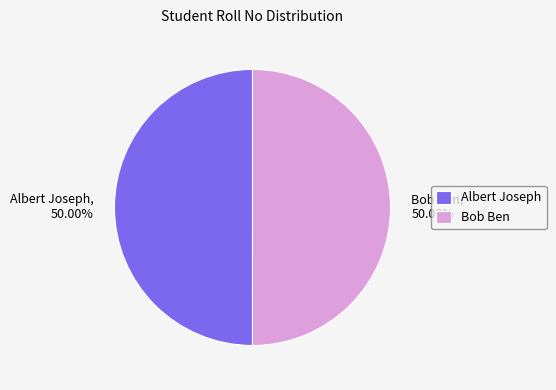

Approximately how many times larger is the value at Bob Ben compared to Albert Joseph?

1.0